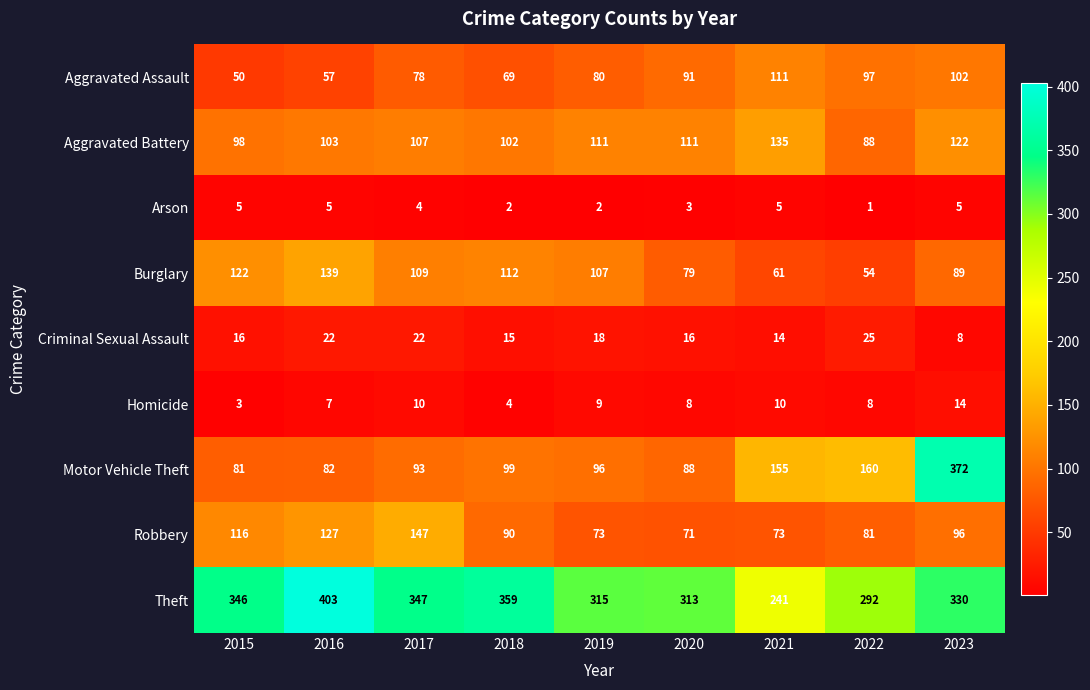

What is the sum of all Aggravated Battery values?

977